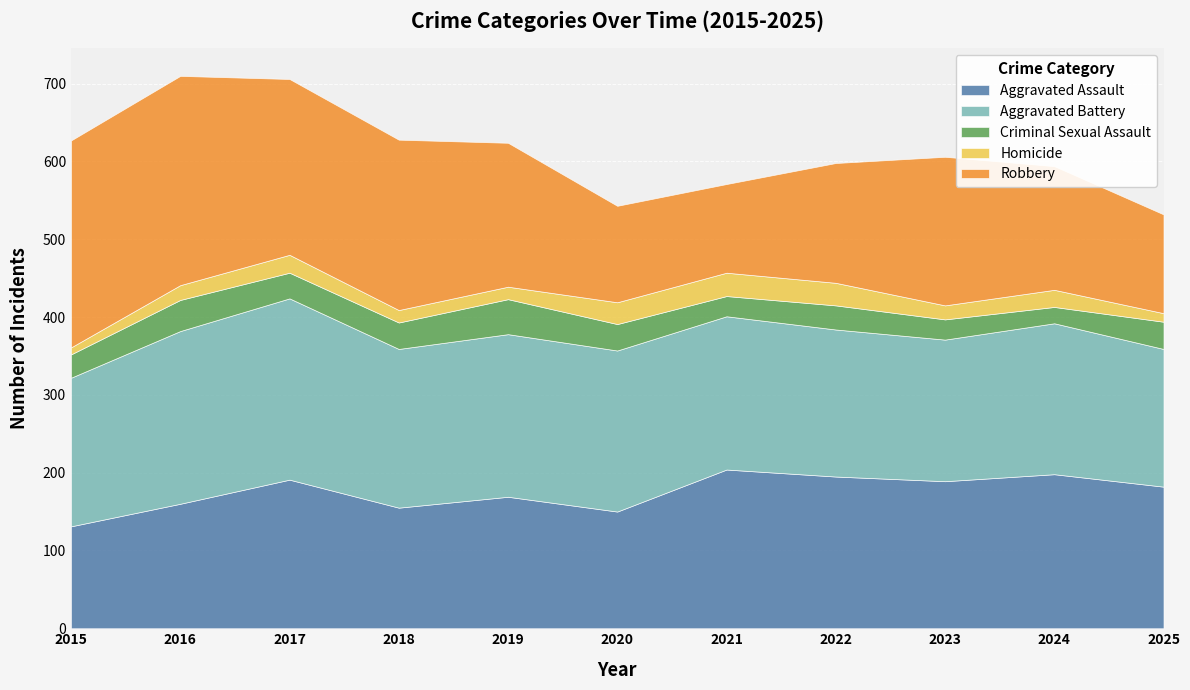

Reading left to right, what are all the values shown in this chart?

Aggravated Assault: 2015=131	2016=160	2017=191	2018=155	2019=169	2020=150	2021=204	2022=195	2023=189	2024=198	2025=182
Aggravated Battery: 2015=191	2016=222	2017=233	2018=204	2019=209	2020=207	2021=197	2022=189	2023=182	2024=194	2025=177
Criminal Sexual Assault: 2015=30	2016=40	2017=33	2018=34	2019=45	2020=34	2021=26	2022=31	2023=26	2024=21	2025=35
Homicide: 2015=9	2016=19	2017=23	2018=16	2019=16	2020=28	2021=30	2022=29	2023=18	2024=22	2025=11
Robbery: 2015=266	2016=269	2017=226	2018=219	2019=185	2020=124	2021=114	2022=154	2023=191	2024=159	2025=127